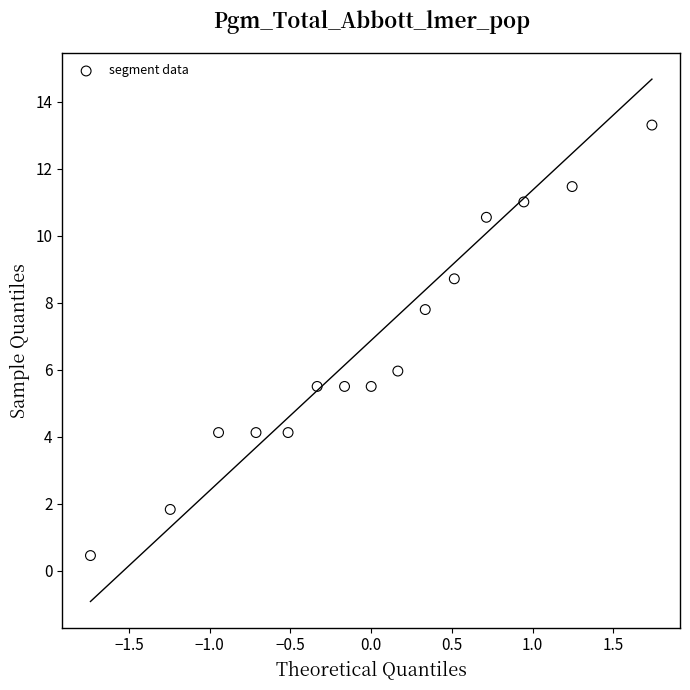

What is the range of Y values (max minus min)?

12.8